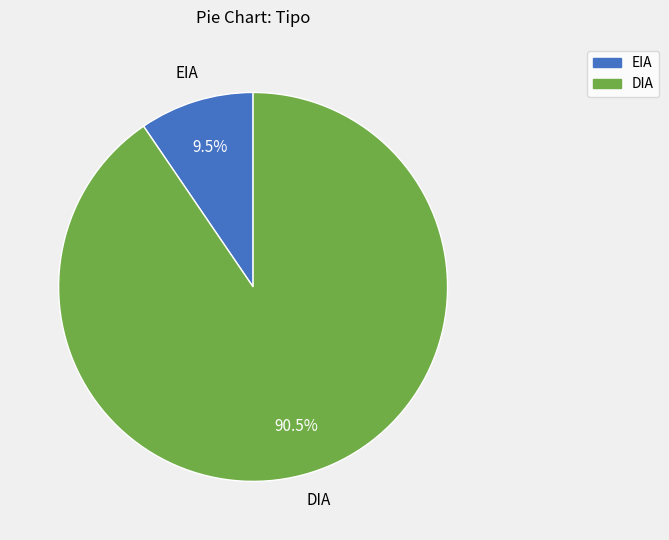

To the nearest percent, what is the combined percentage of EIA and DIA?

100%